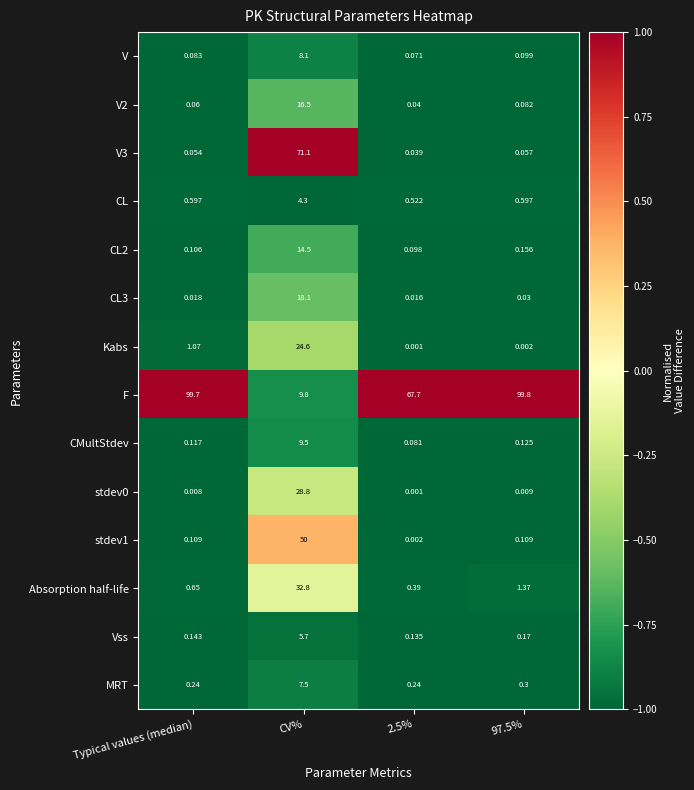

Which series has the largest total across all categories?

F